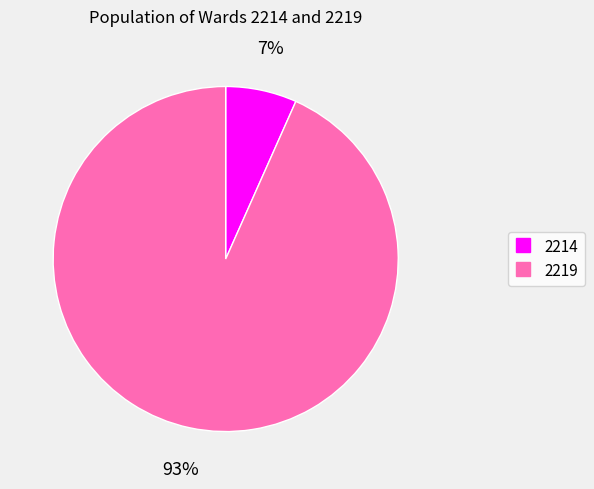

Is the sum of 2214 and 2219 greater than half?

Yes